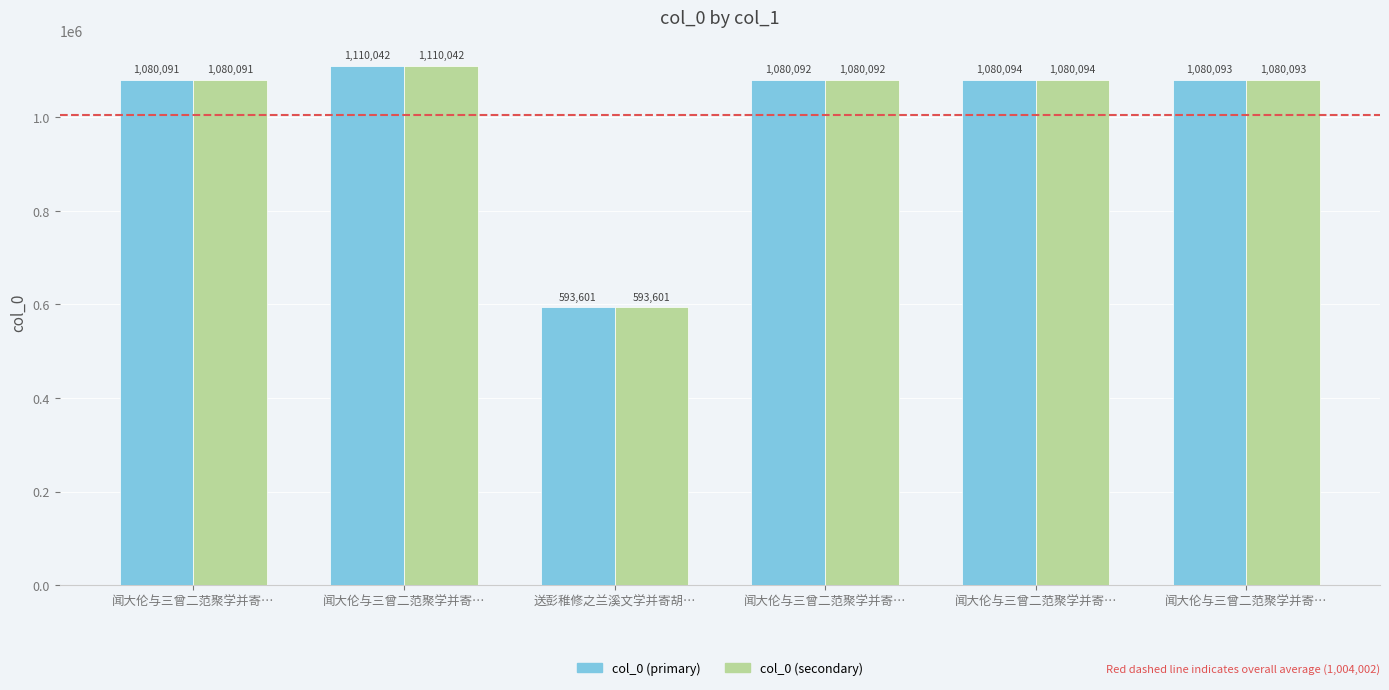

What are all the series names shown in the legend?

col_0 (primary), col_0 (secondary)